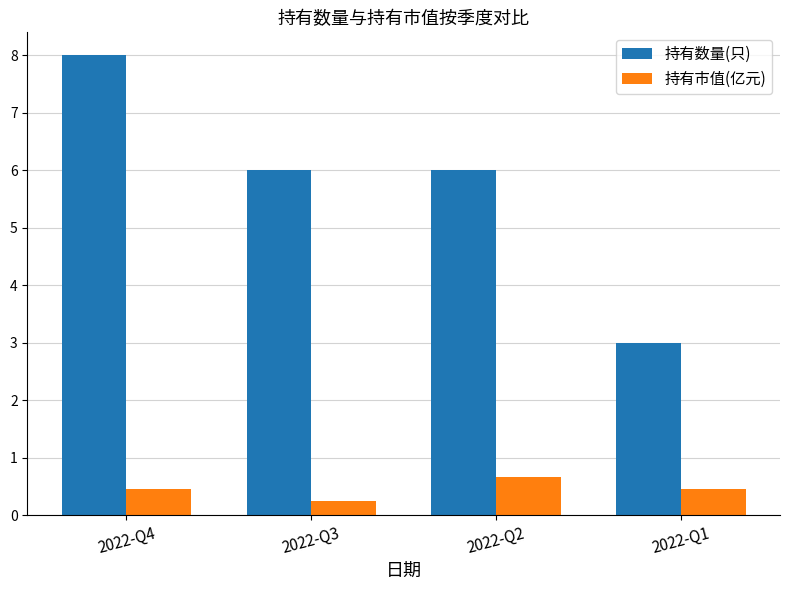

List the series in order of their overall mean, highest first.

持有数量(只), 持有市值(亿元)